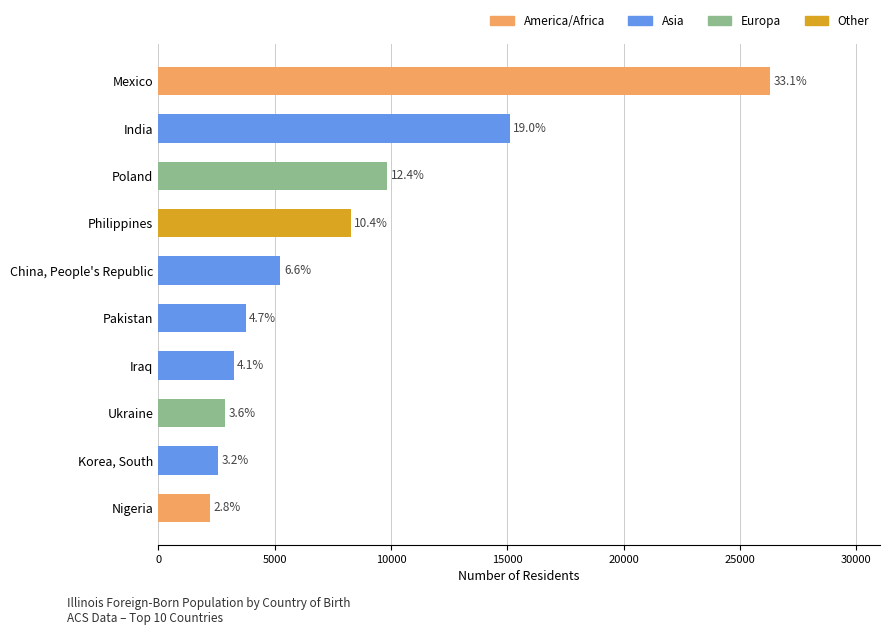

What is the difference between the maximum and minimum values?

24079